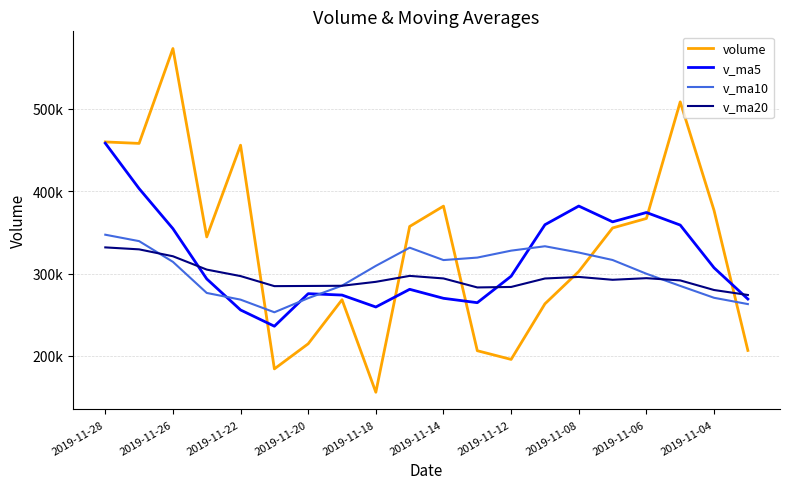

Which label corresponds to the largest value in the chart?

2019-11-26